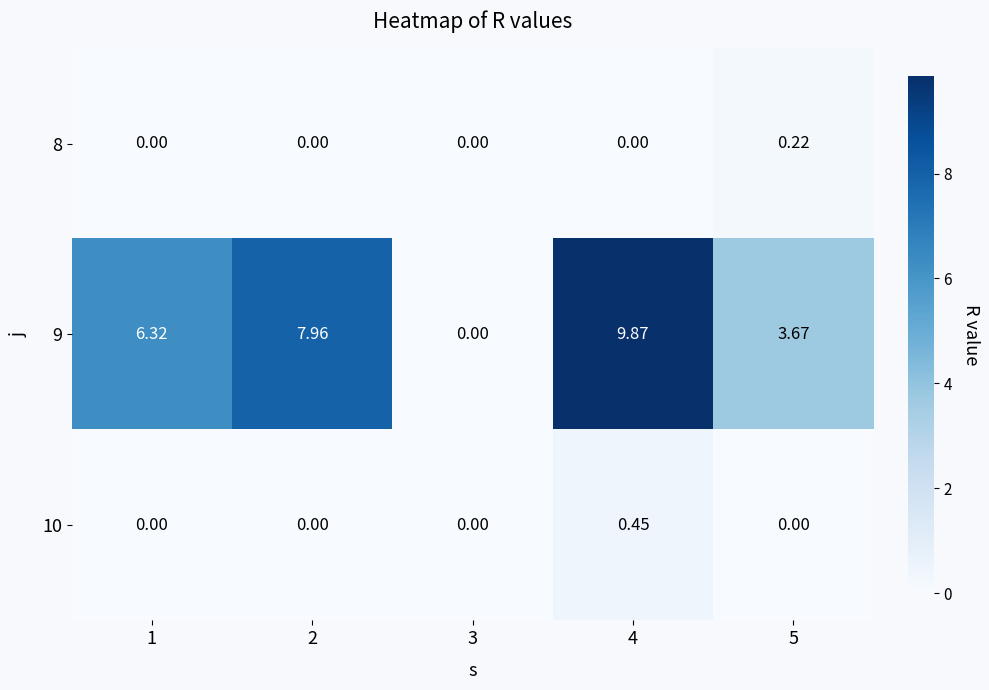

Which series has the largest total across all categories?

9